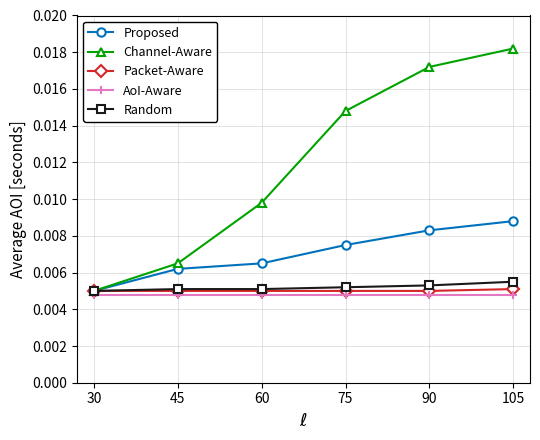

Which series changed the most between 30 and 45?

Channel-Aware